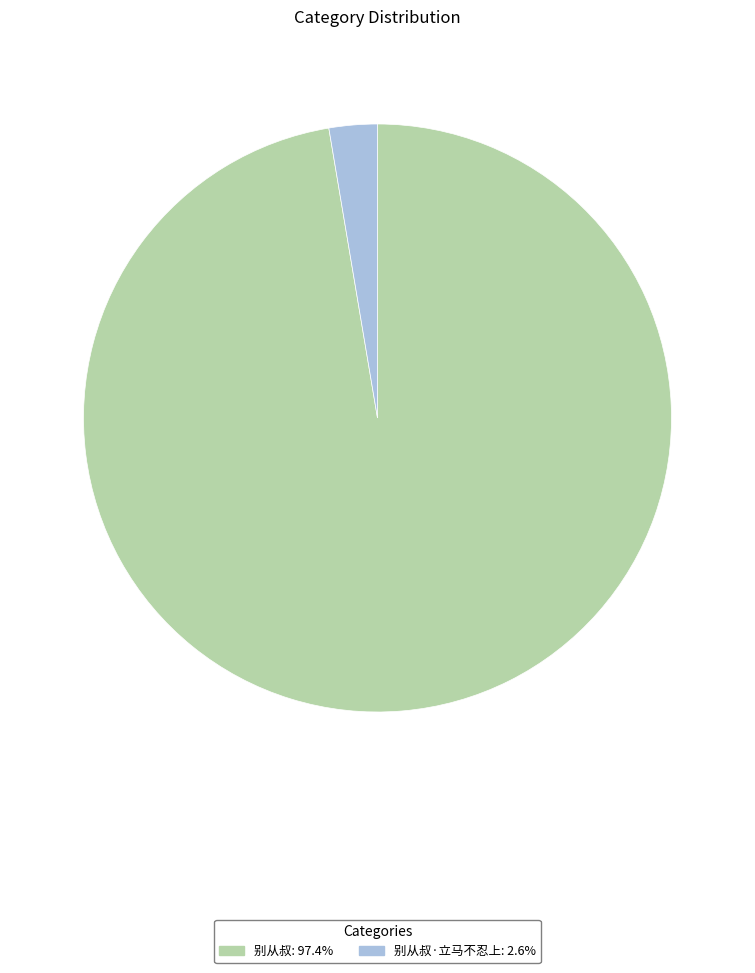

Combined, do 别从叔: 97.4% and 别从叔·立马不忍上: 2.6% account for over 50%?

Yes